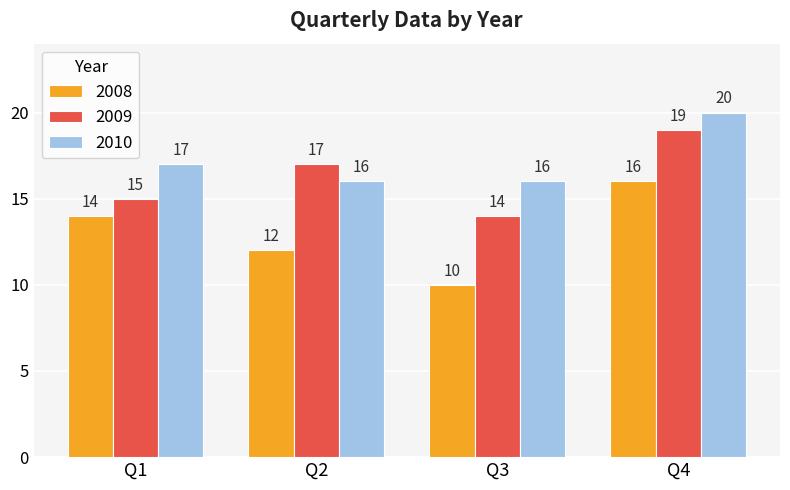

Does the chart contain stacked bars?

No